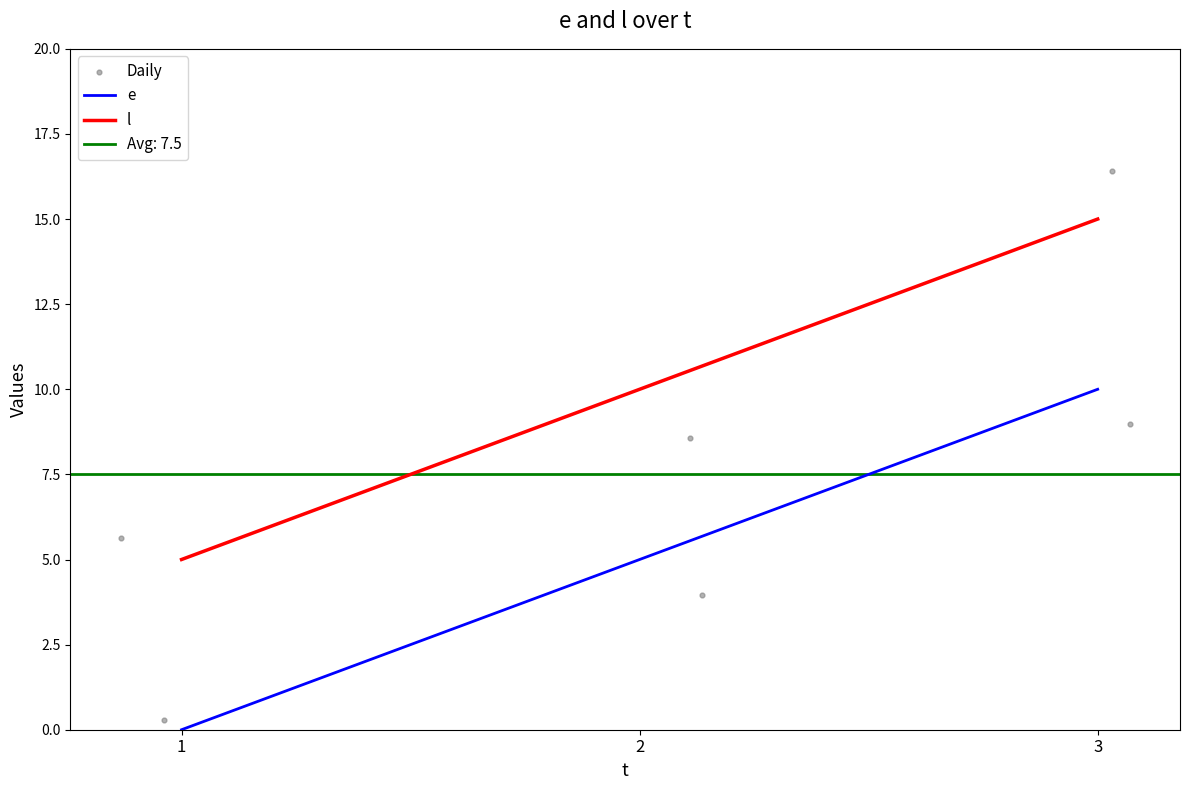

Is the value of l at 1 greater than the value of e at 1?

Yes